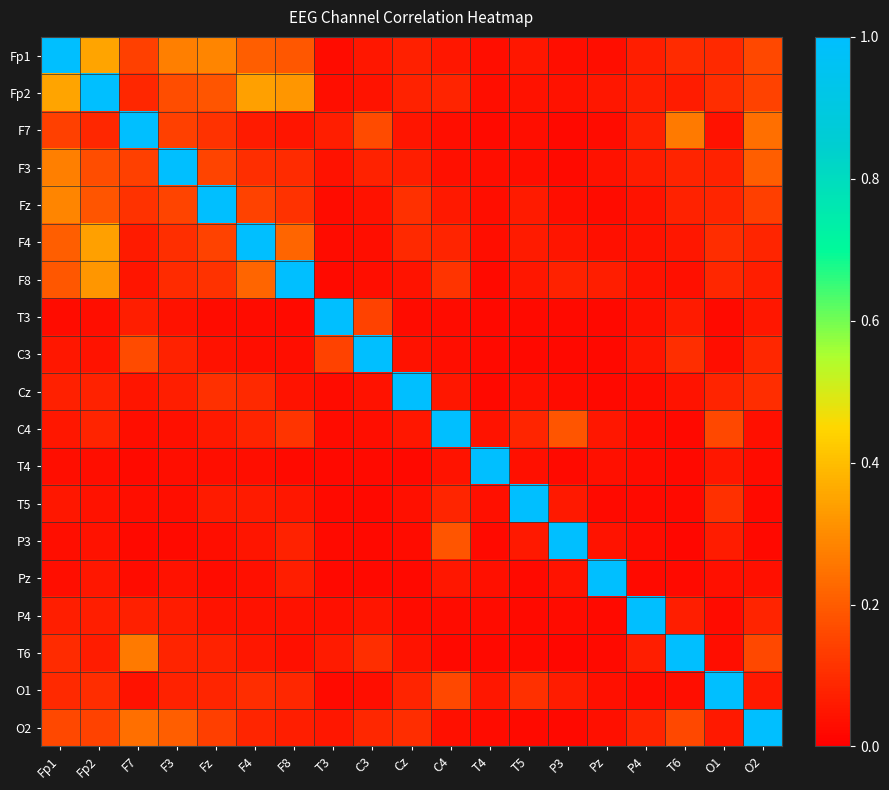

At which category is the sum across all series the highest?

Fp2